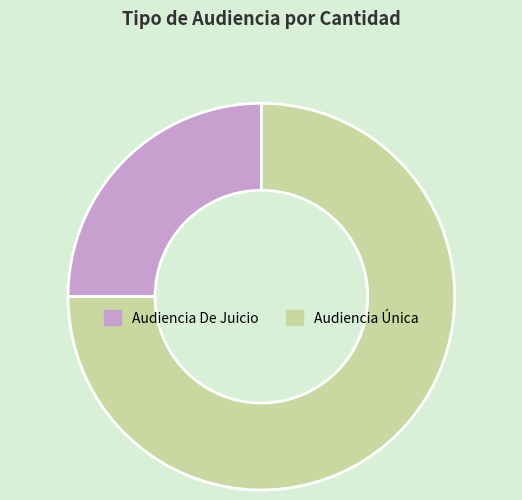

Which slice represents more than half of the pie?

Audiencia Única